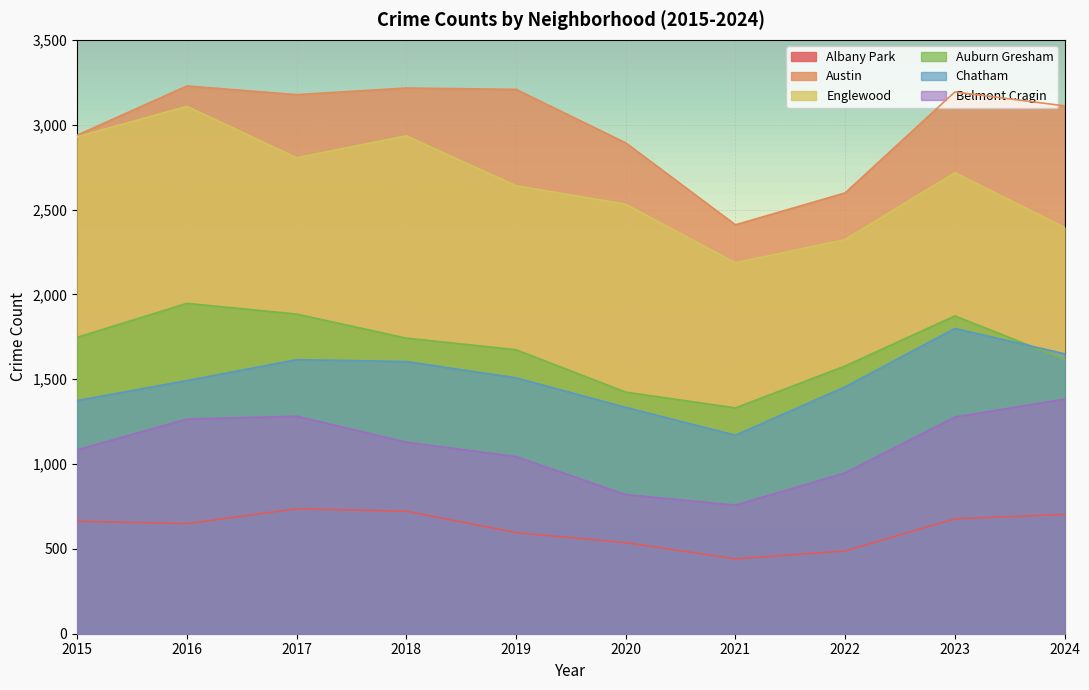

How many interior local peaks does the Albany Park series have?

1